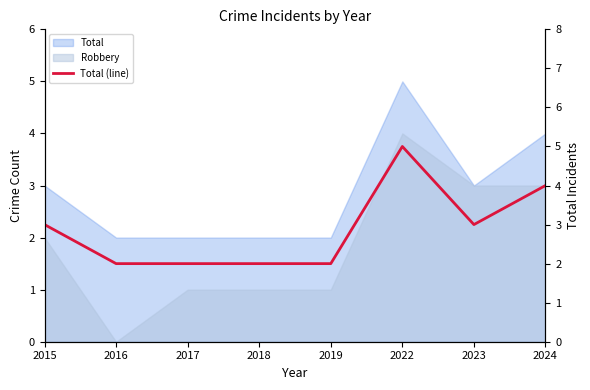

Approximately how many times larger is the value at 2016 compared to 2019?

1.0